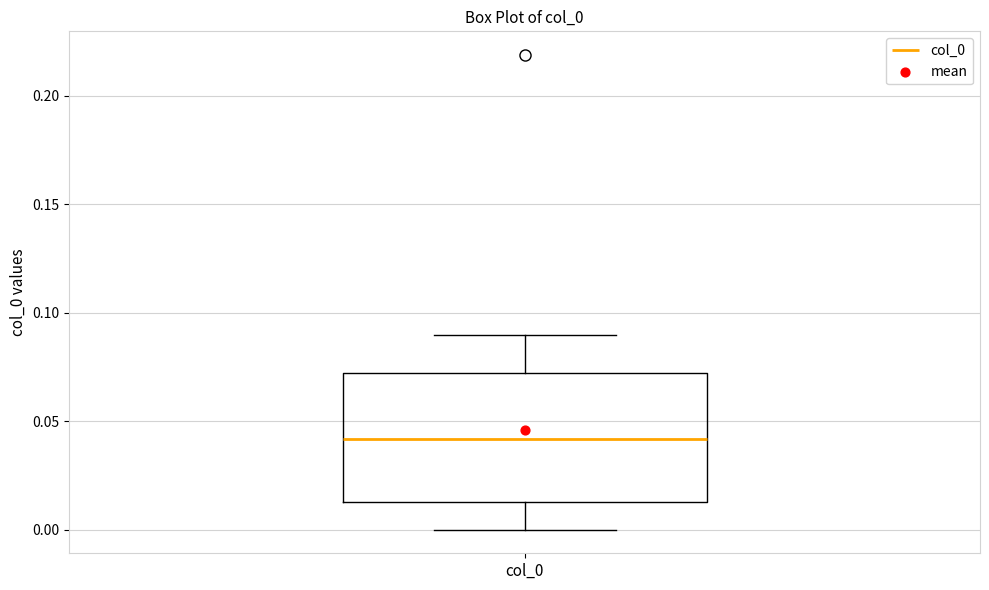

Read this box plot against the y-axis: the position of the median line, the range covered by the box, and the ends of both whiskers. The values are not printed on the chart, so give them approximately, as read against the axis.

median 0.040, box 0.015 to 0.070, whiskers 0.000 to 0.090